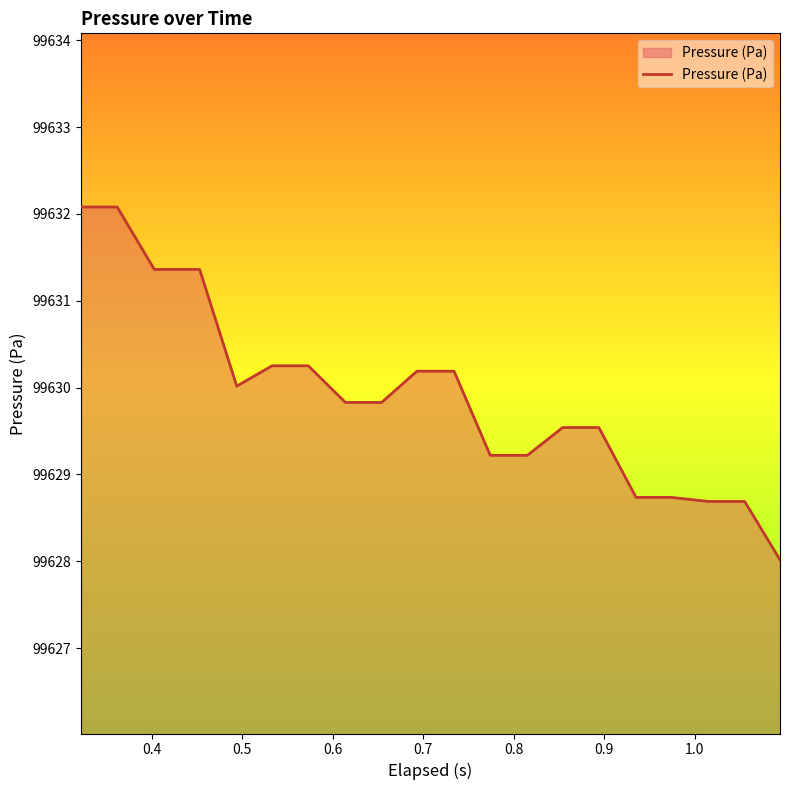

What is the difference between the maximum and minimum values?

4.1